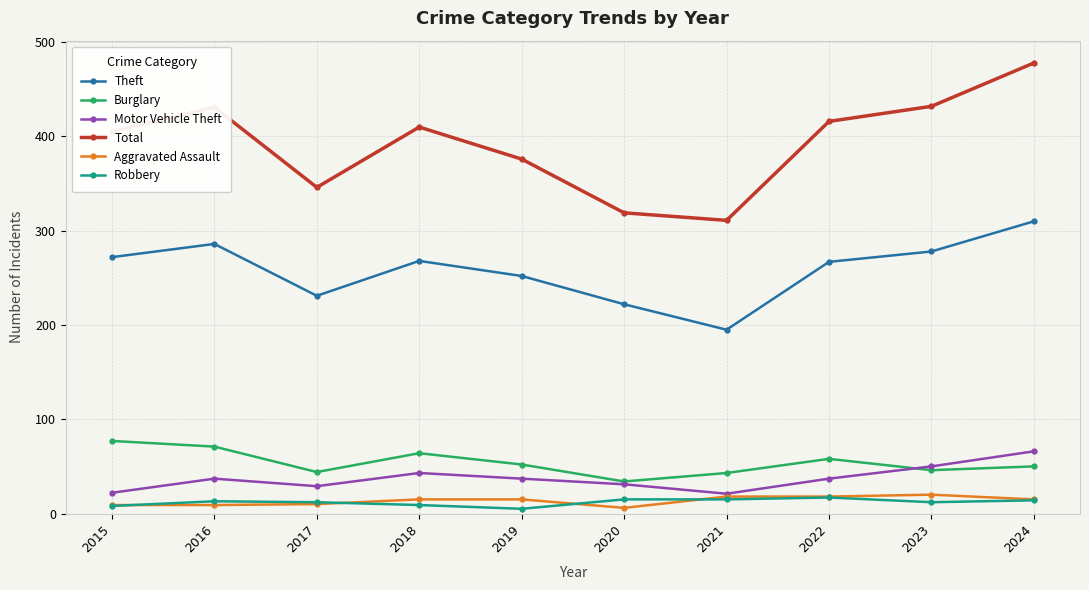

True or false: Burglary and Total cross at least once.

False